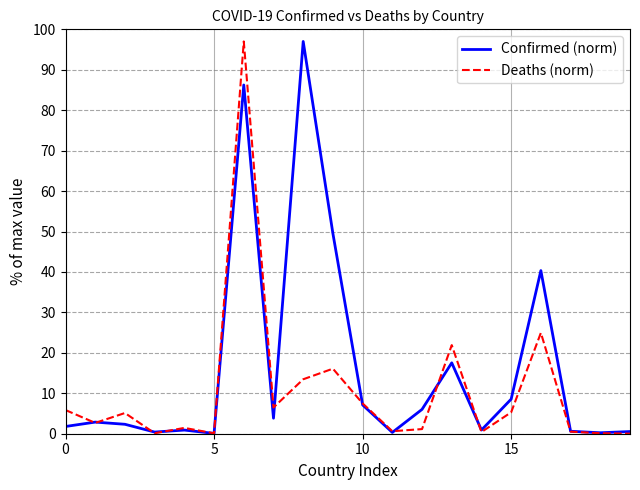

Which series has the largest total across all categories?

Confirmed (norm)